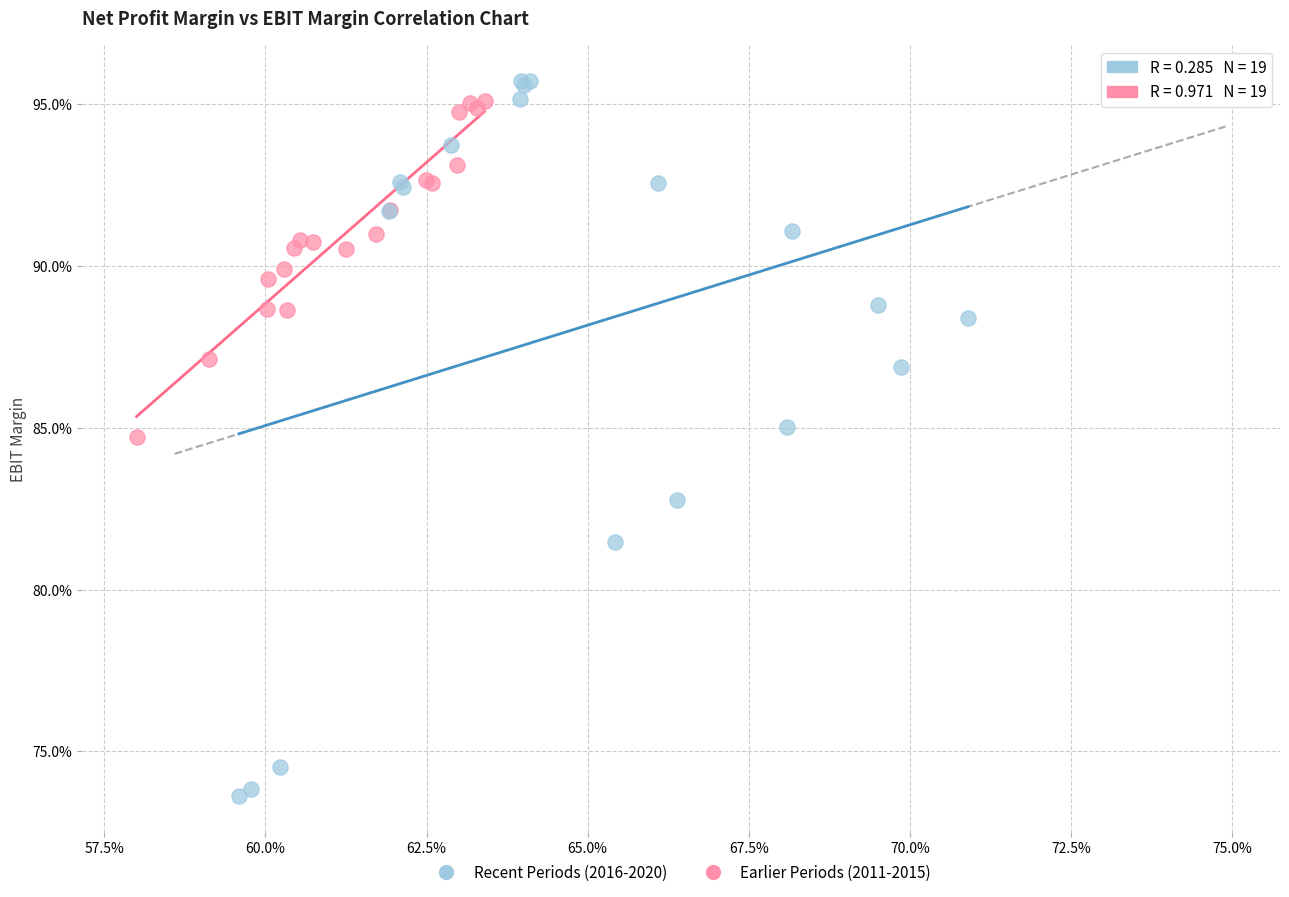

Which series has the largest Y range (max minus min)?

Recent Periods (2016-2020)